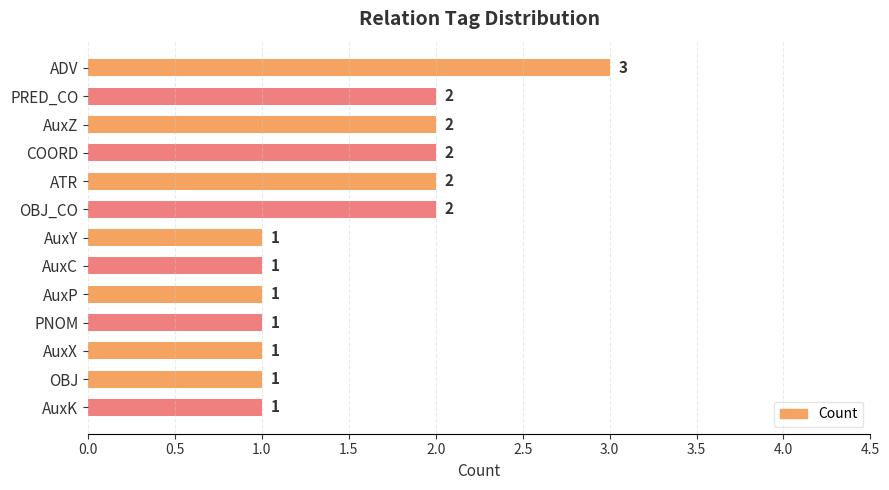

Approximately how many times larger is the value at AuxC compared to COORD?

0.5